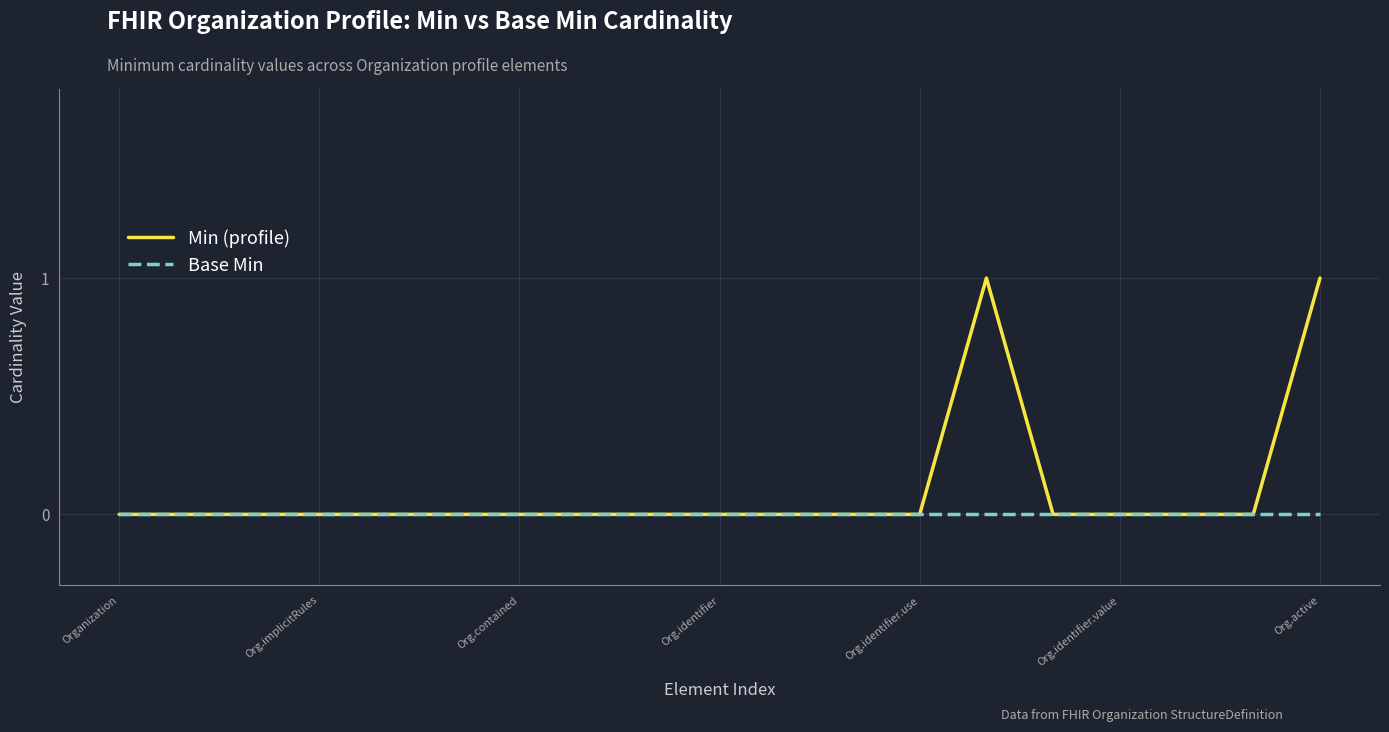

Which series has the largest range (max minus min)?

Min (profile)